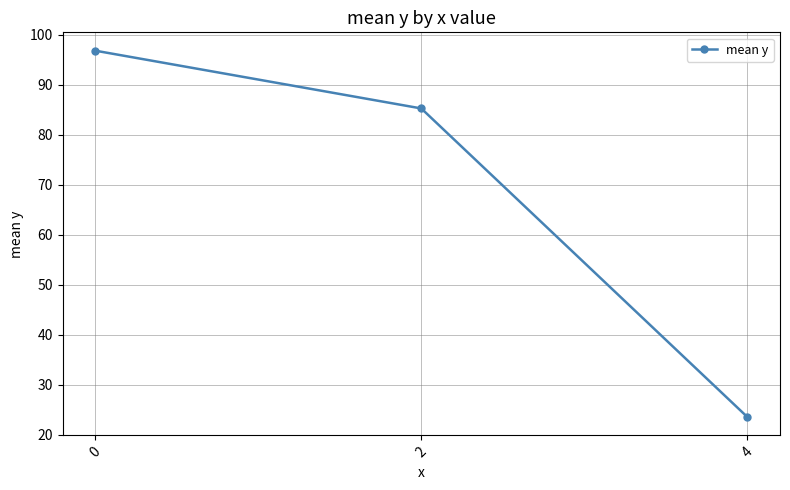

Reading right to left, transcribe all the data shown in this chart.

23.5	85.2	96.8